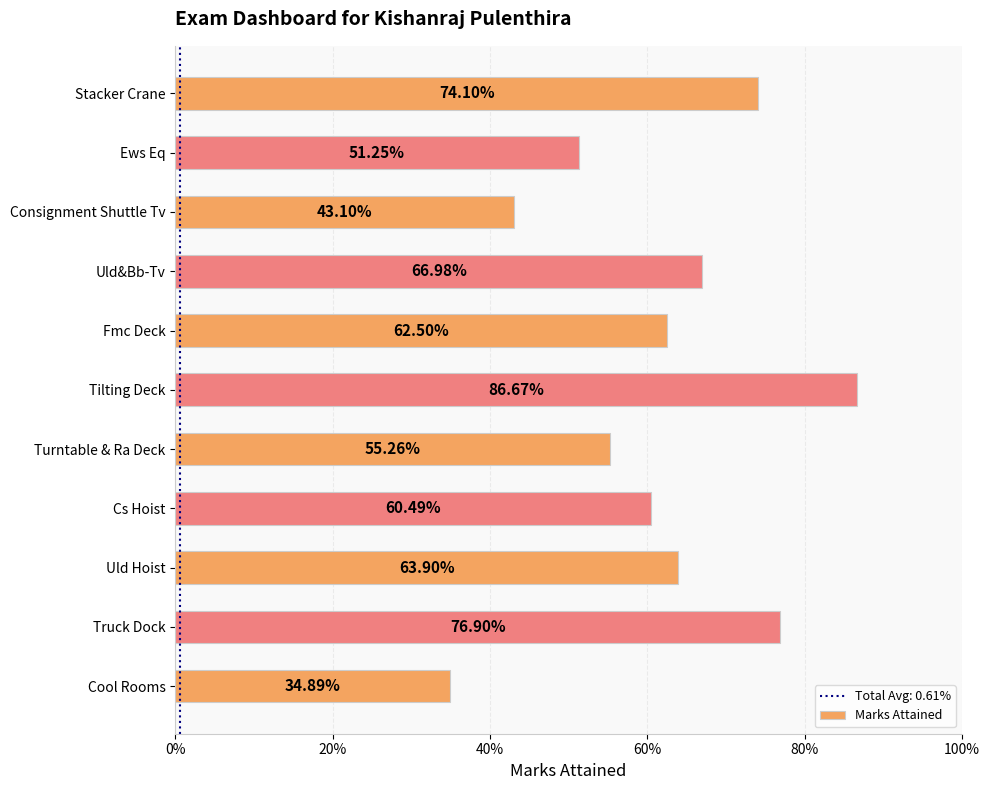

Are the bars horizontal?

Yes